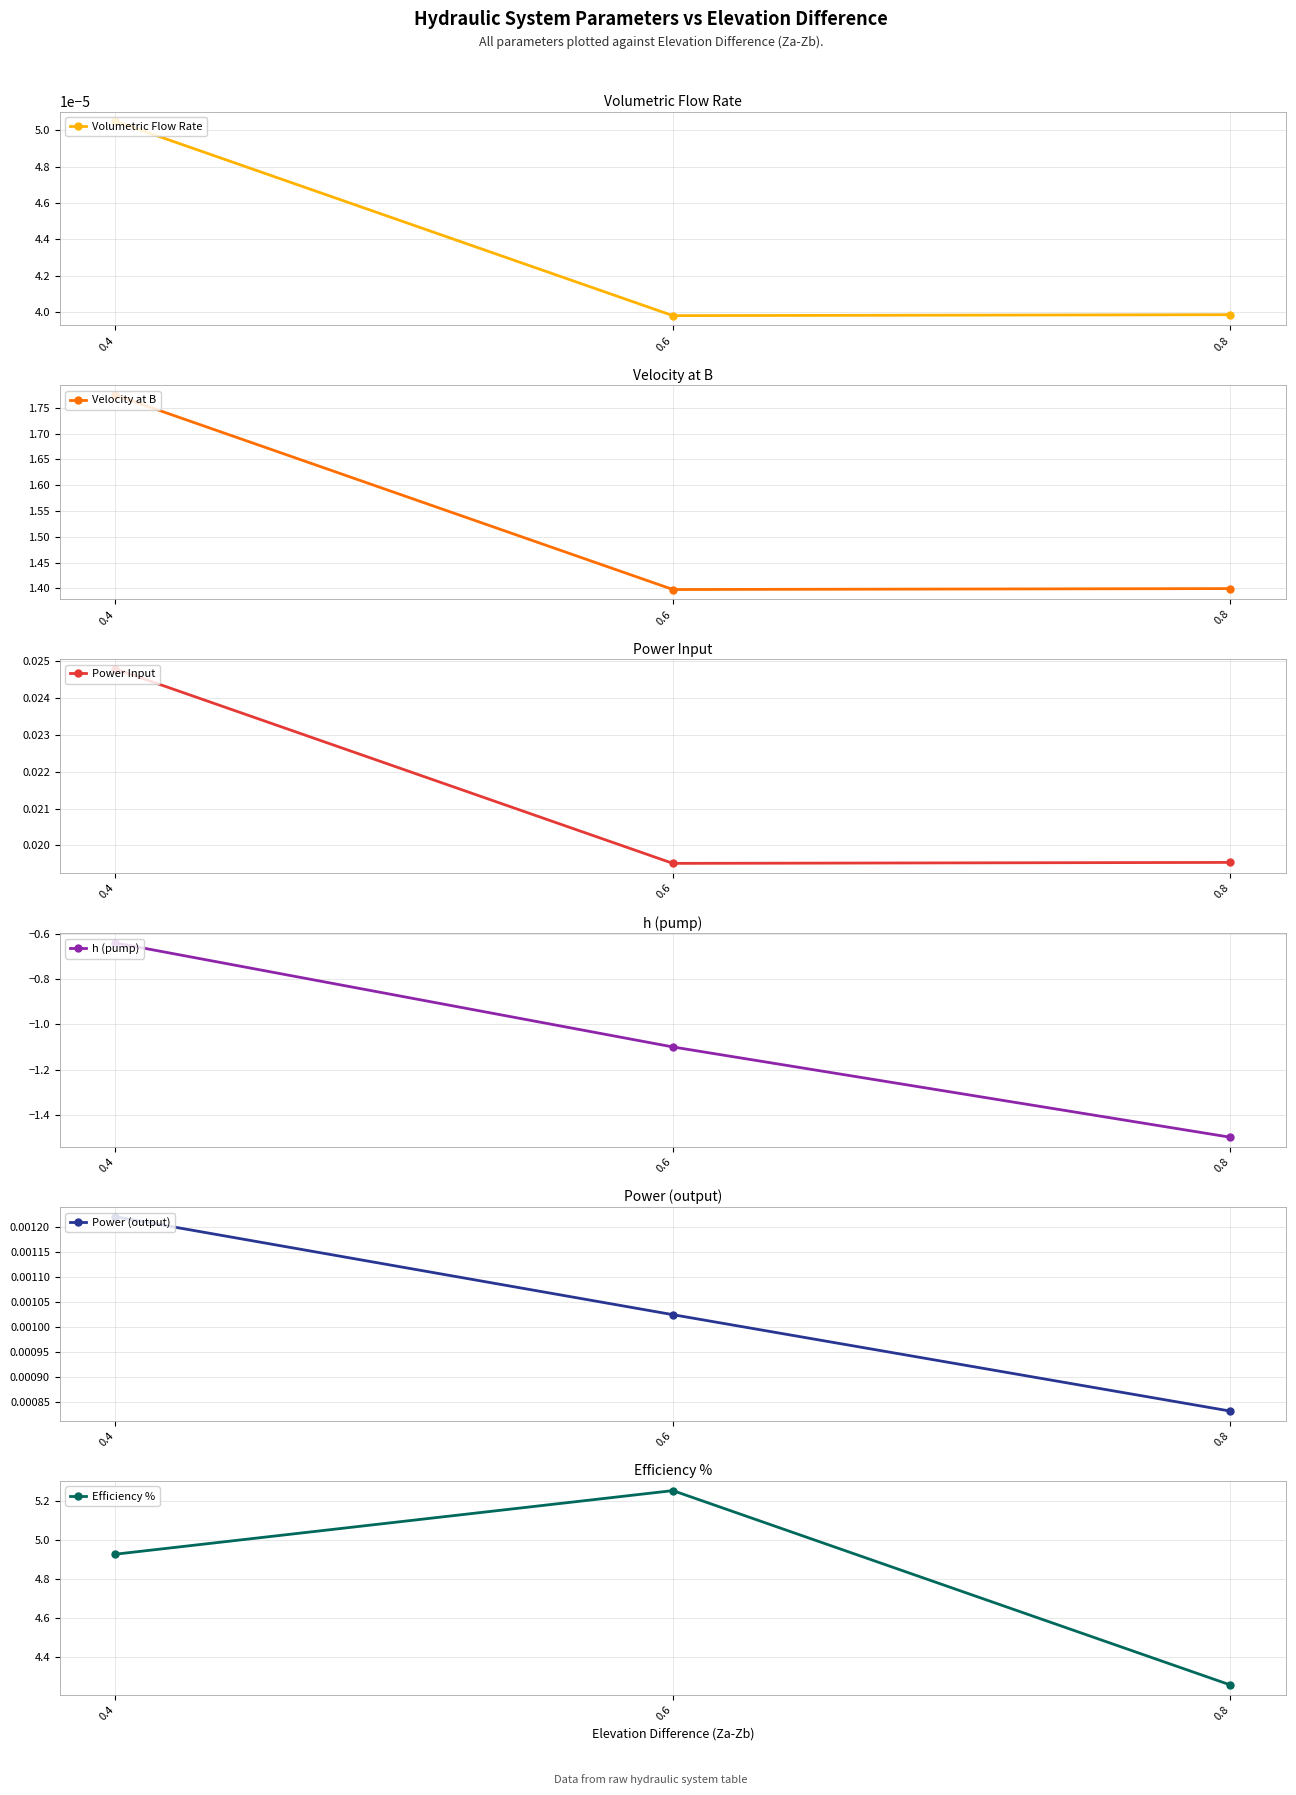

At how many categories does at least one series exceed 4?

3